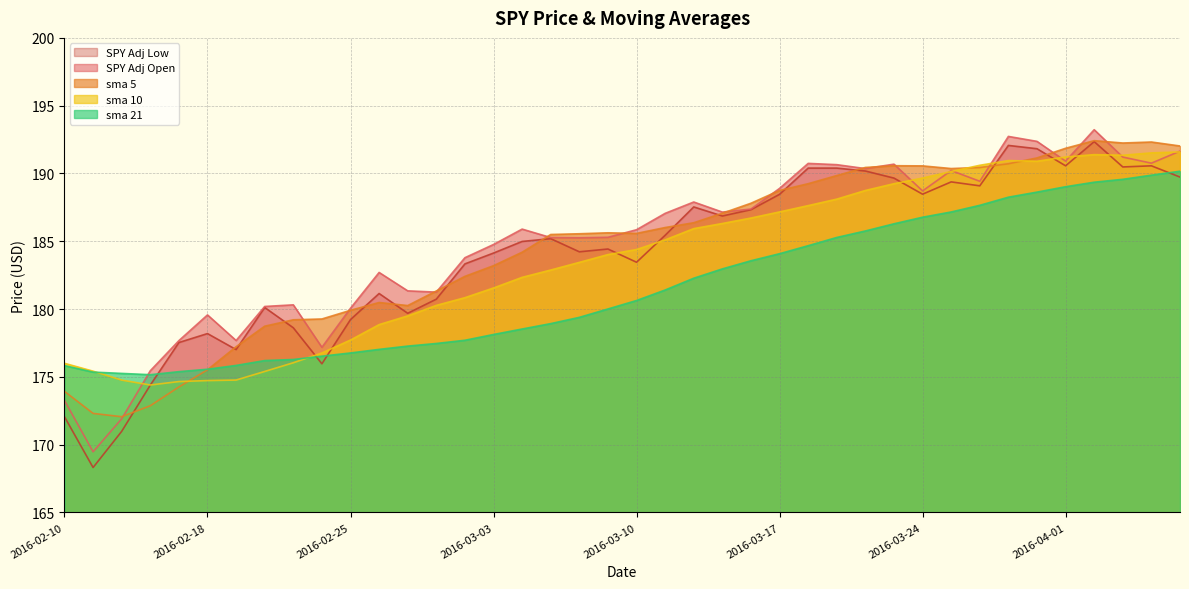

Is the value of SPY_Adj_Low at 2016-03-29 greater than the value of sma_5 at 2016-02-19?

Yes